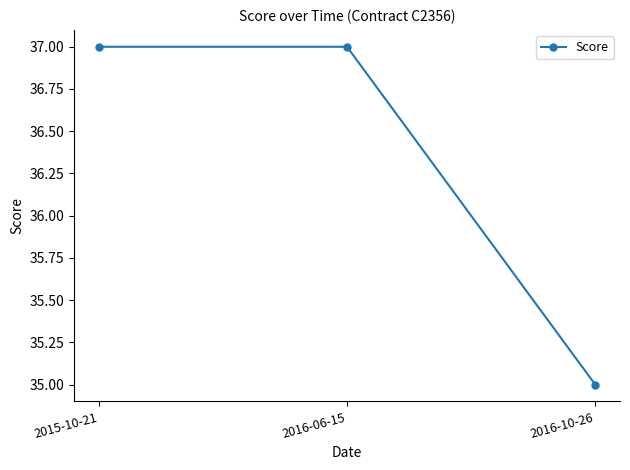

What is the average value?

36